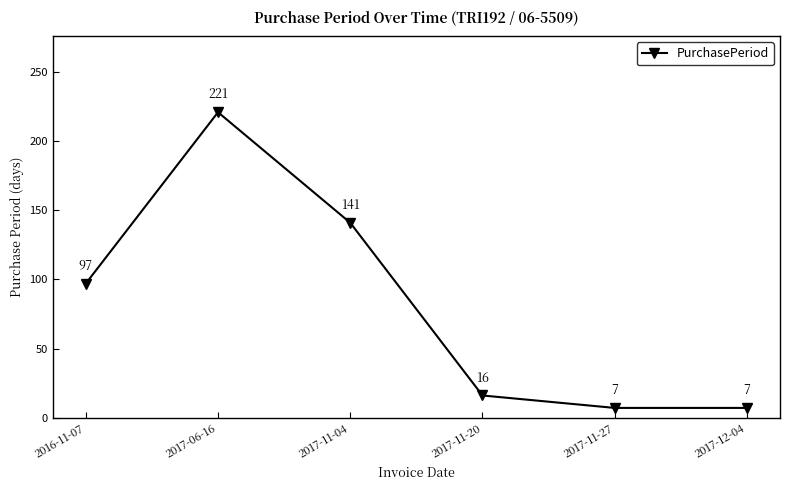

Between 2017-06-16 and 2016-11-07, which is larger?

2017-06-16